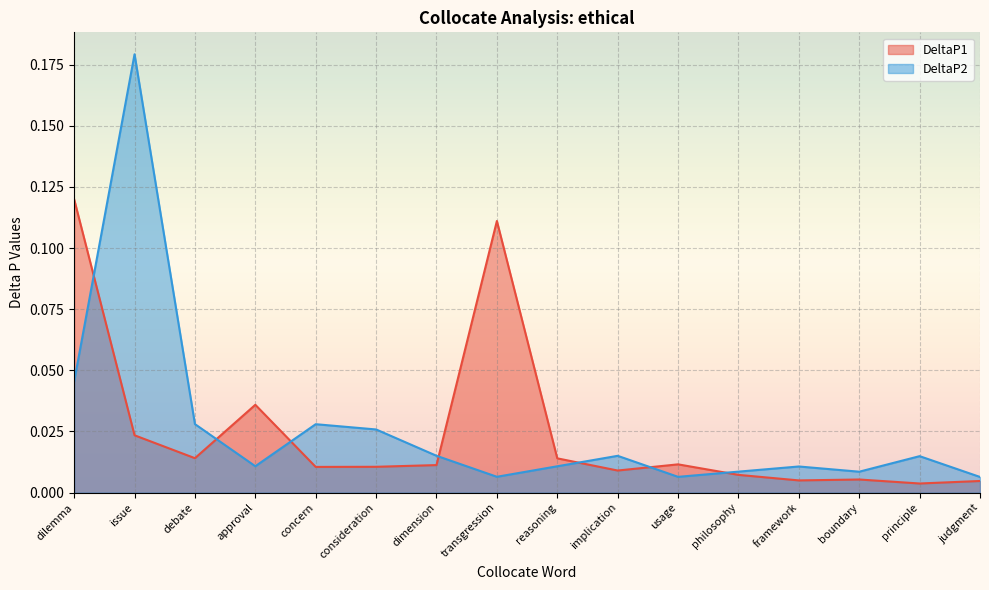

List the labels in order of DeltaP1 value, smallest first.

principle, judgment, framework, boundary, philosophy, implication, concern, consideration, dimension, usage, reasoning, debate, issue, approval, transgression, dilemma